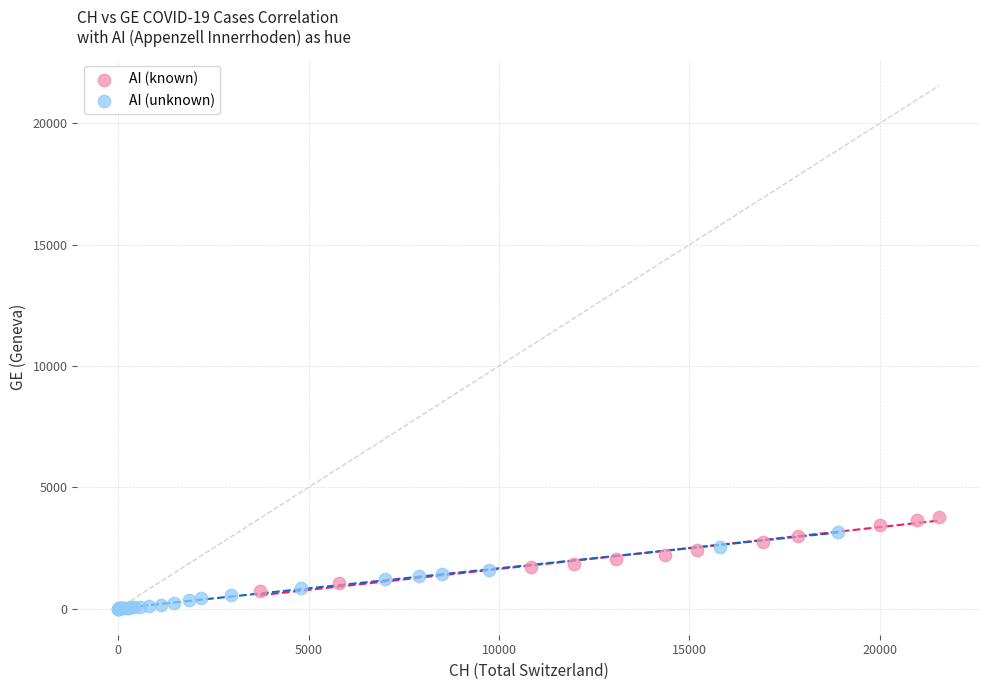

What are all the series names shown in the legend?

AI (known), AI (unknown)